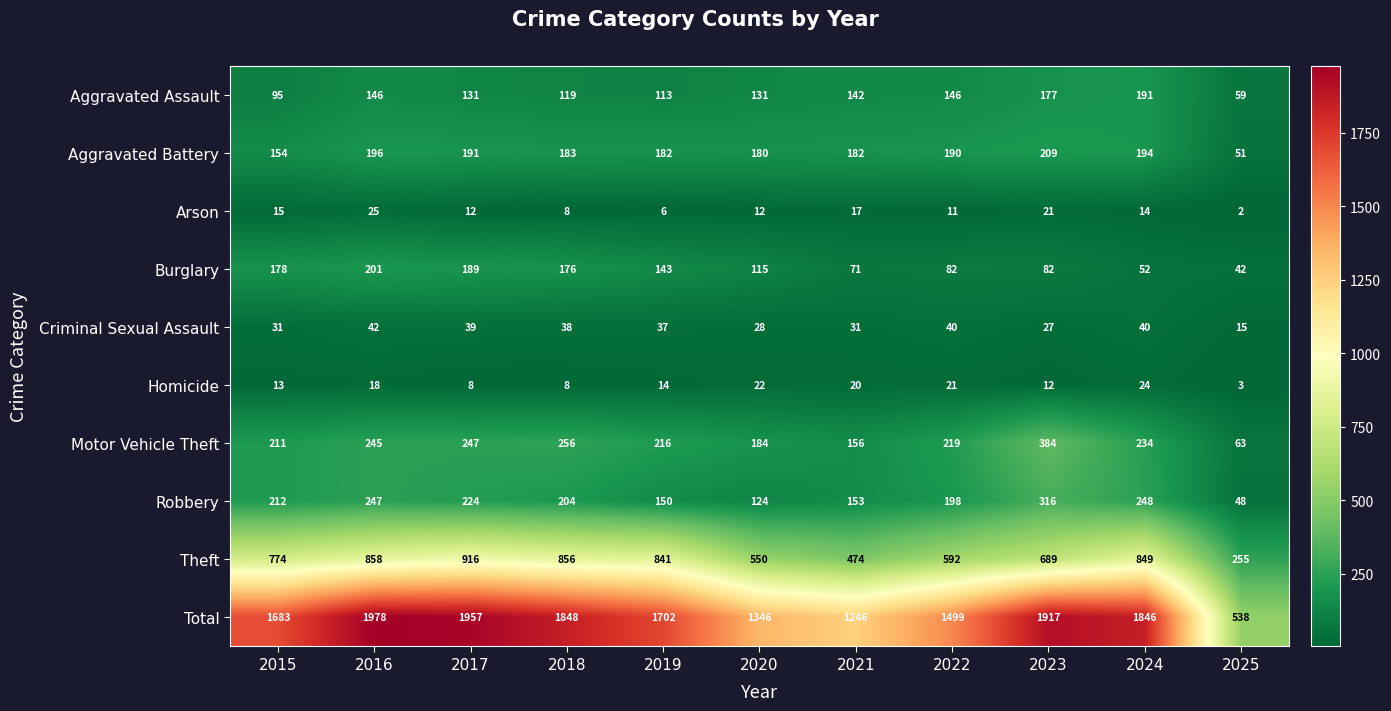

What is the greatest value displayed?

1978